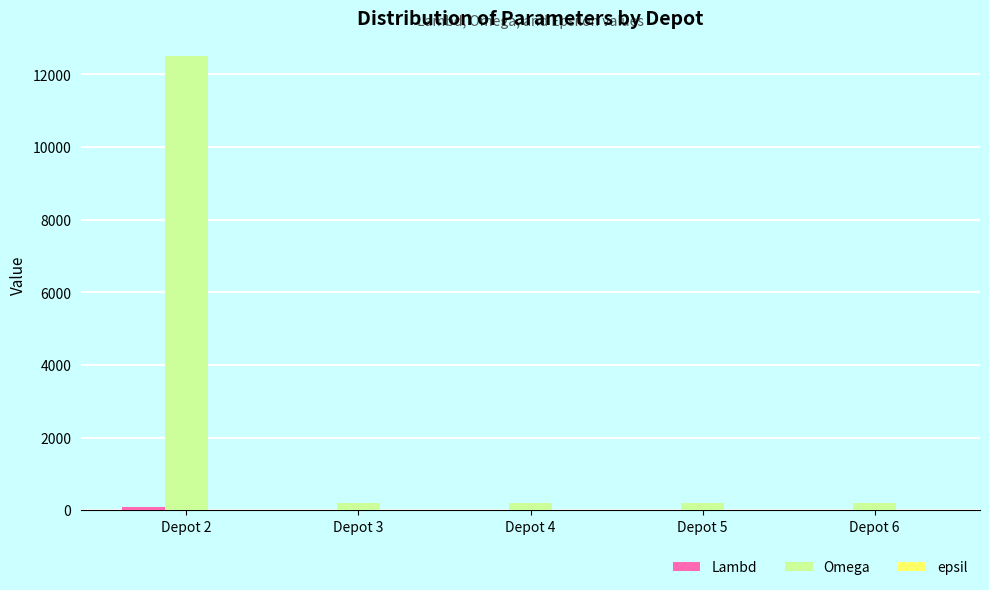

At which category is the sum across all series the highest?

Depot 2